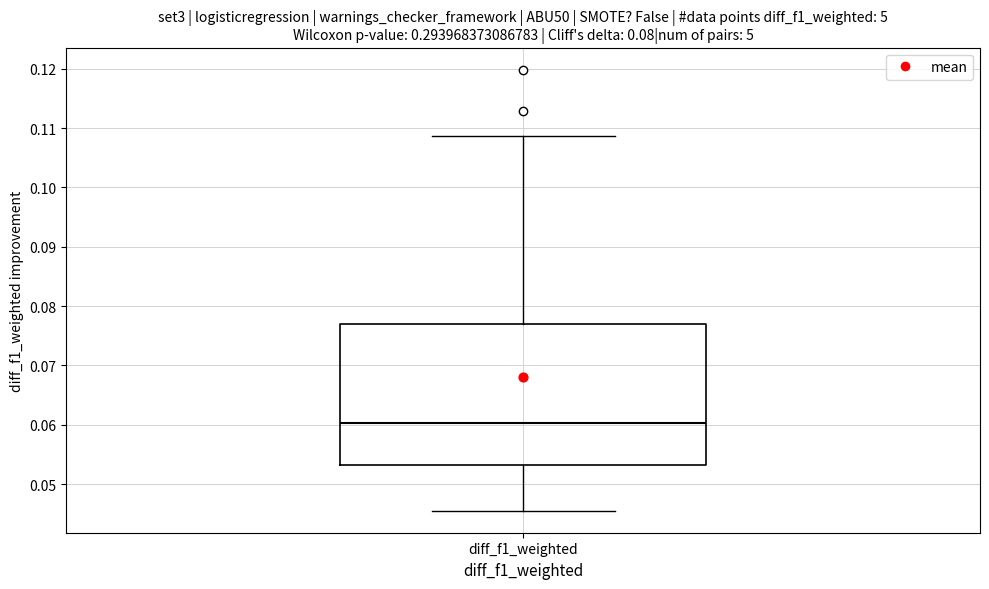

Transcribe this box plot: give where the median line is, the range the box spans, and where the two whiskers end, as read against the y-axis. The values are not printed on the chart, so give them approximately, as read against the axis.

median 0.060, box 0.053 to 0.077, whiskers 0.046 to 0.109